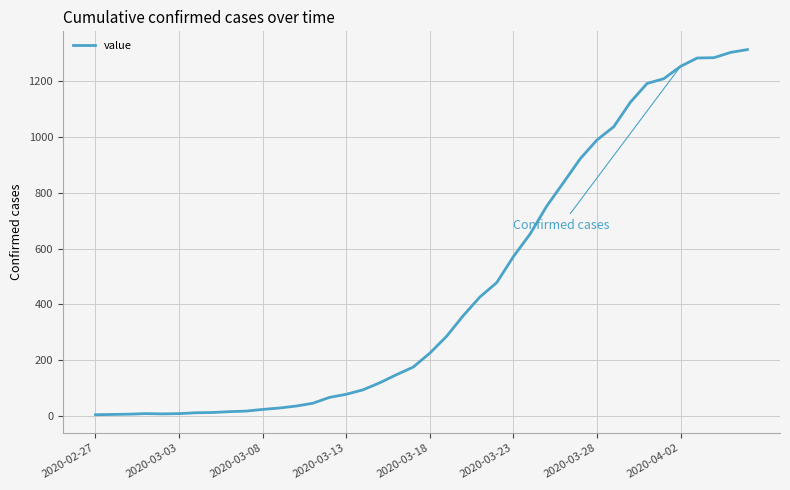

What is the maximum value shown in the chart?

1311